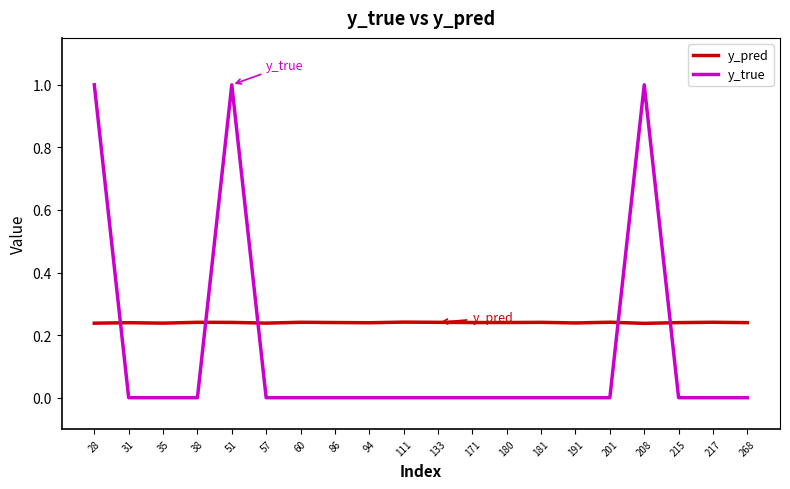

How many lines are shown in the chart?

2